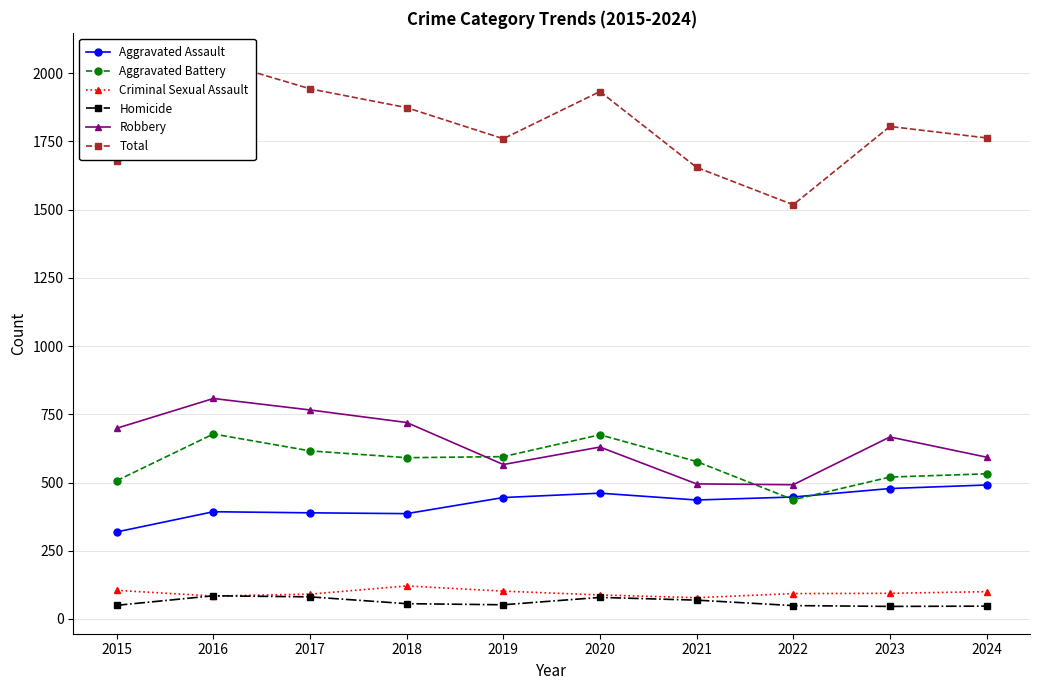

True or false: Aggravated Assault and Homicide intersect in this chart.

False